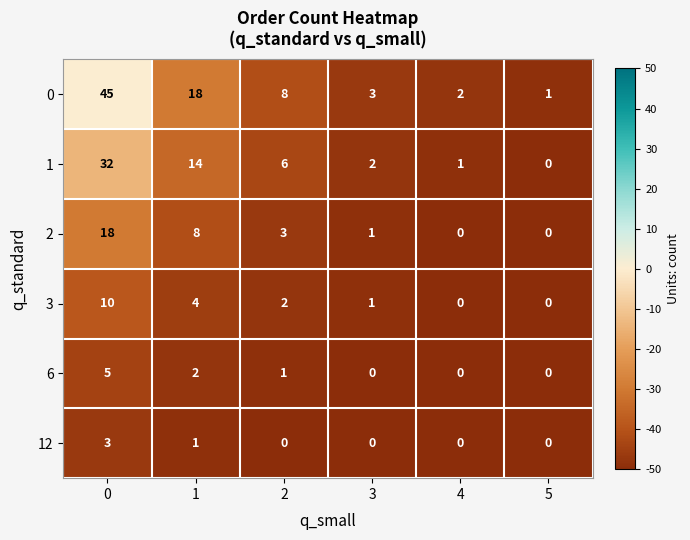

Is the value of 0 at 2 greater than the value of 12 at 3?

Yes